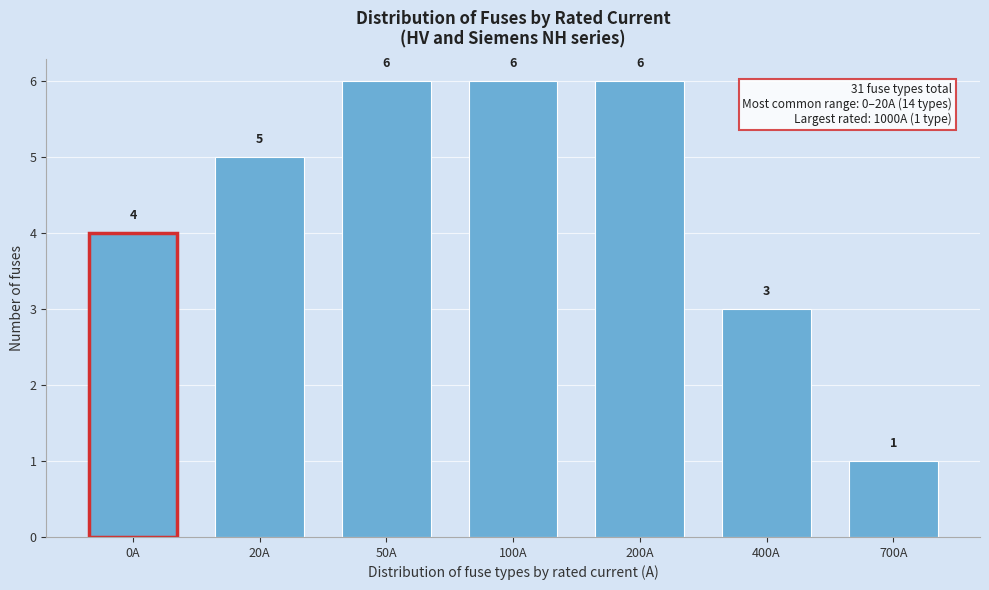

Reading left to right, extract all data points from this chart.

0A=4	20A=5	50A=6	100A=6	200A=6	400A=3	700A=1